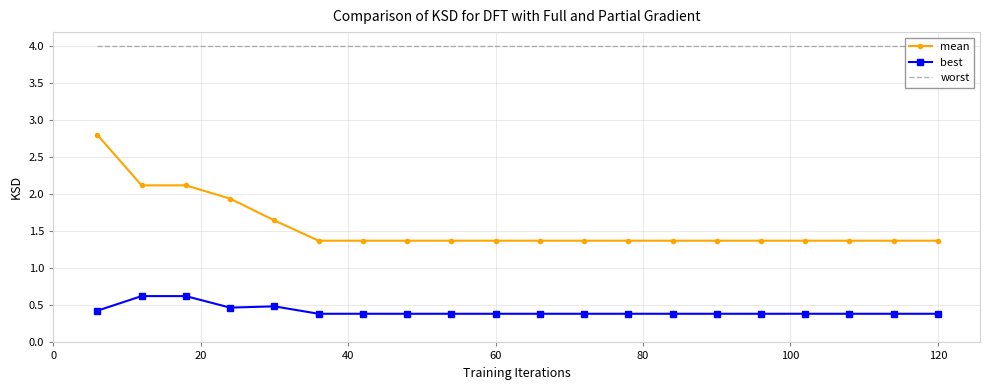

How many distinct data groups are displayed?

3